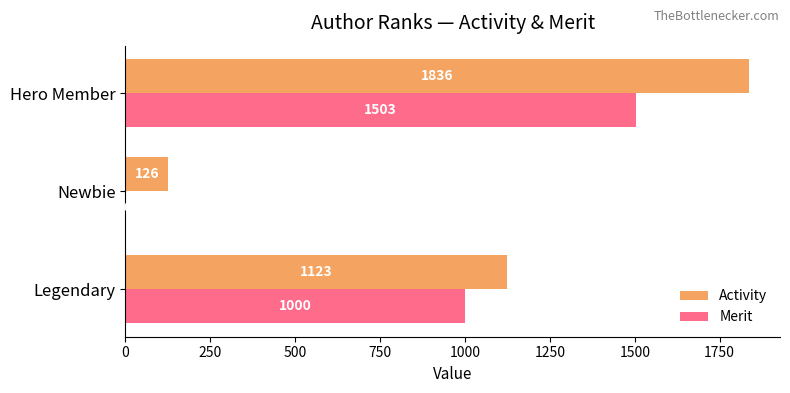

Between Newbie and Hero Member, which series saw the biggest shift?

Activity